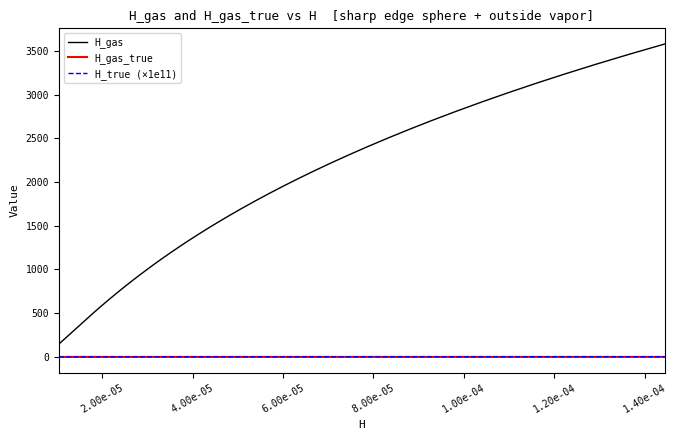

What is the sum of all H_true (×1e11) values?

32.4